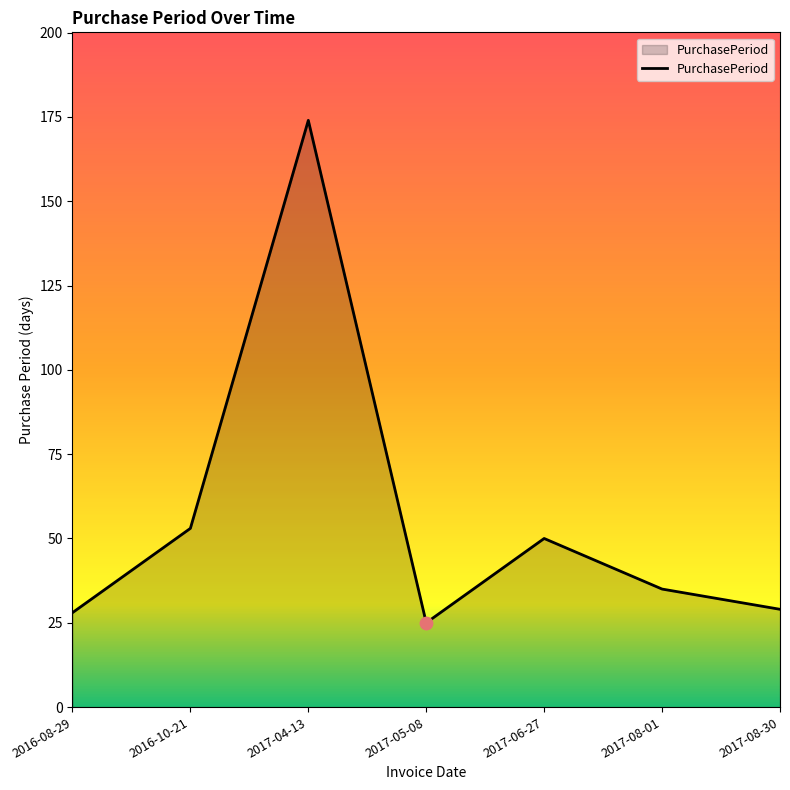

What is the change in value from 2017-04-13 to 2017-08-01?

-139